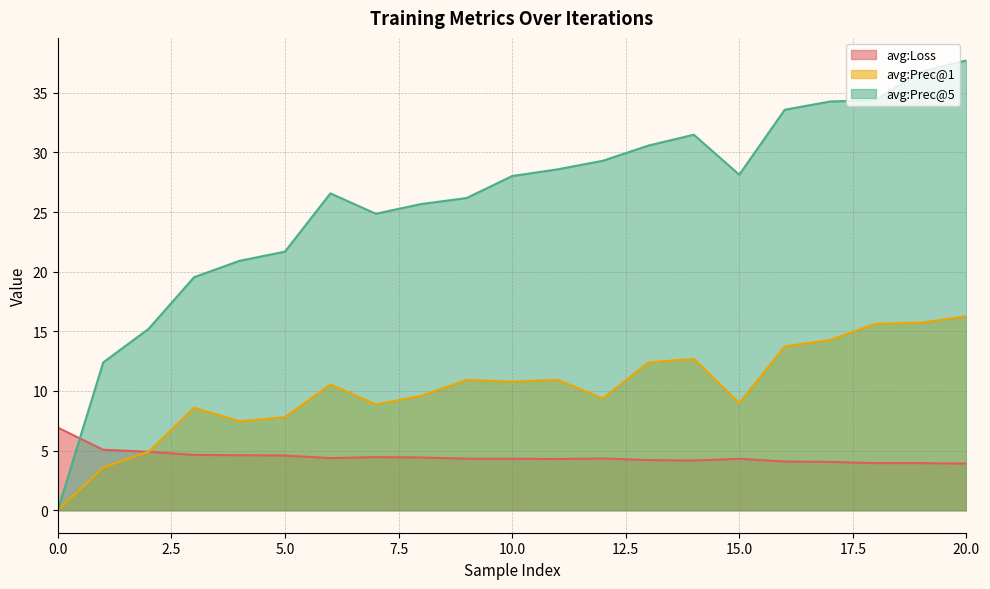

Which series changed the most between 0 and 2?

avg:Prec@5